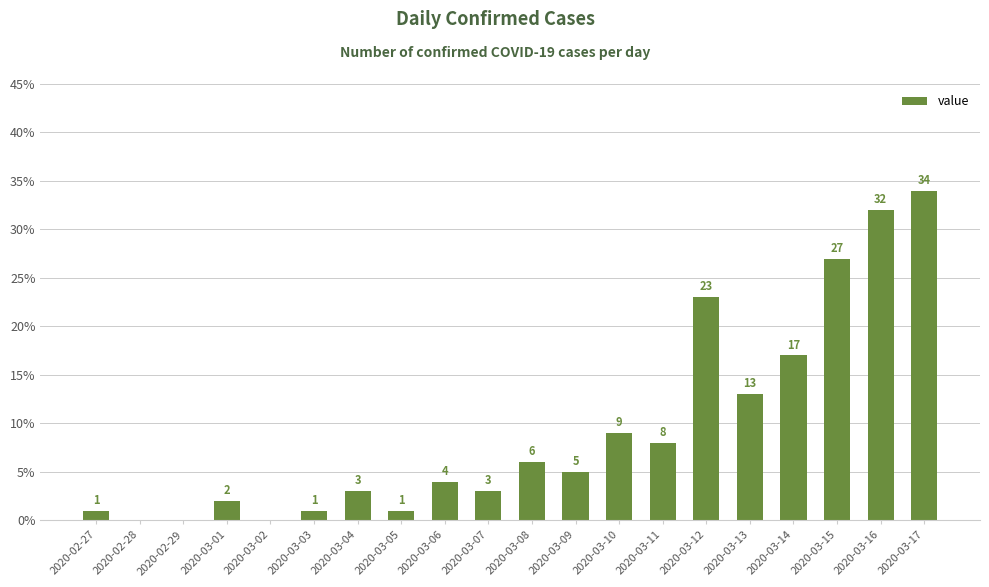

At which label is the value closest to 17?

2020-03-14